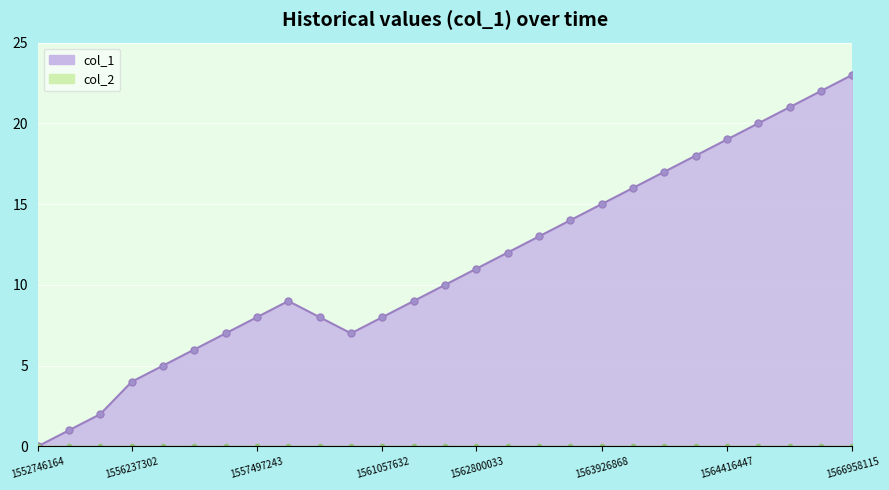

Does the chart display data point markers on the line(s)?

Yes